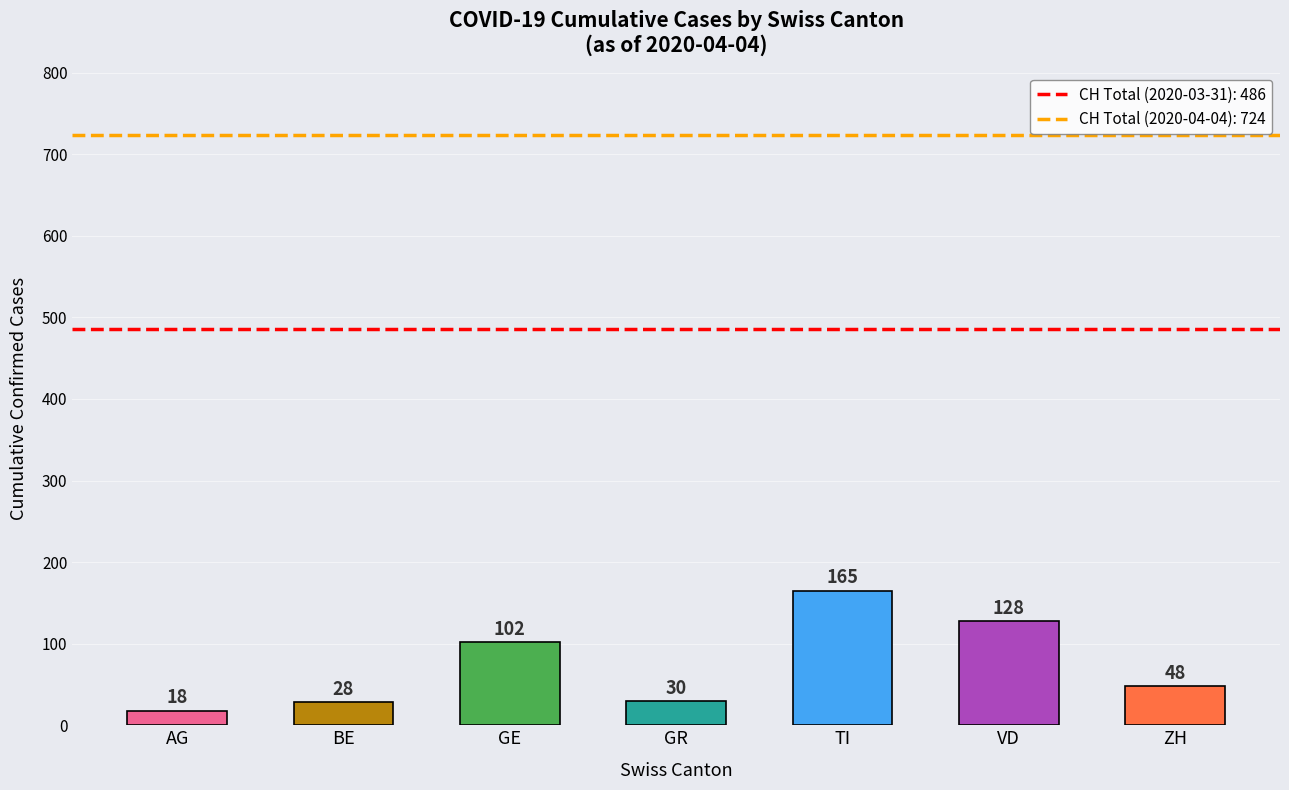

What is the change in value from AG to GE?

+84